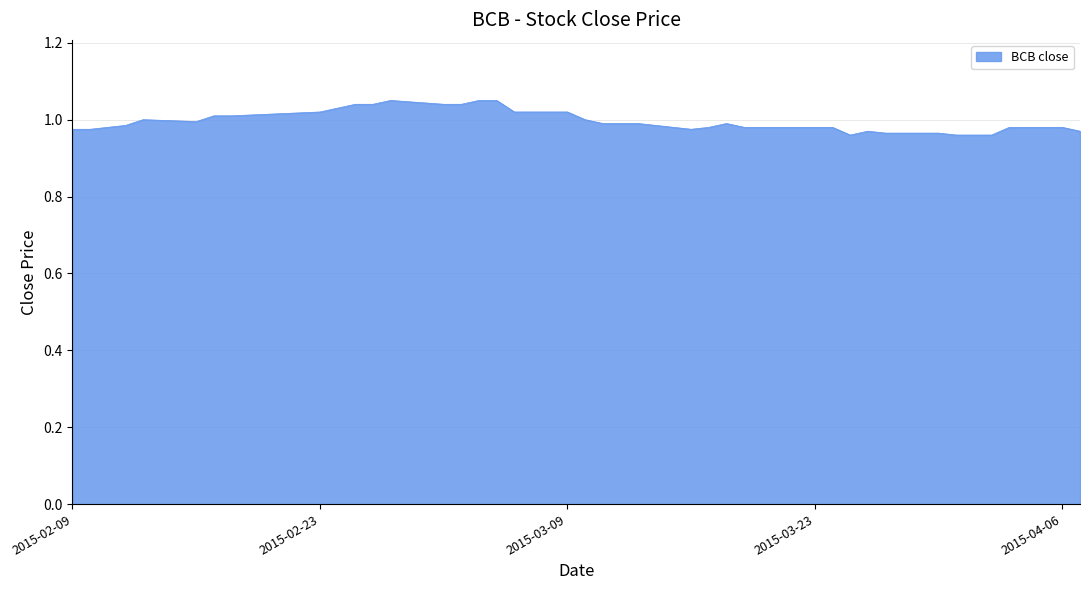

How many lines are shown in the chart?

1